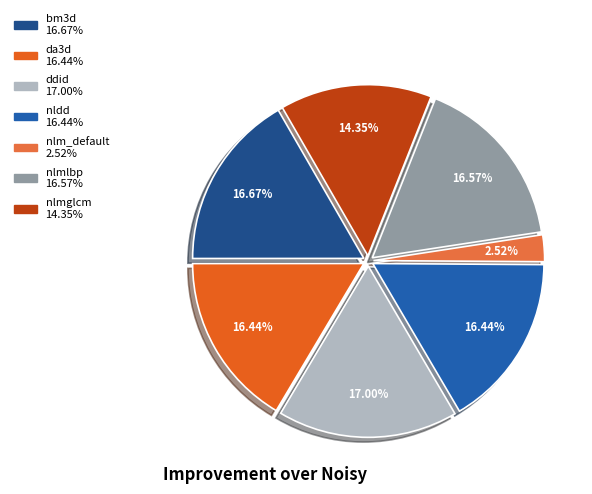

To the nearest percent, what percentage of the pie is nlm_default?

3%